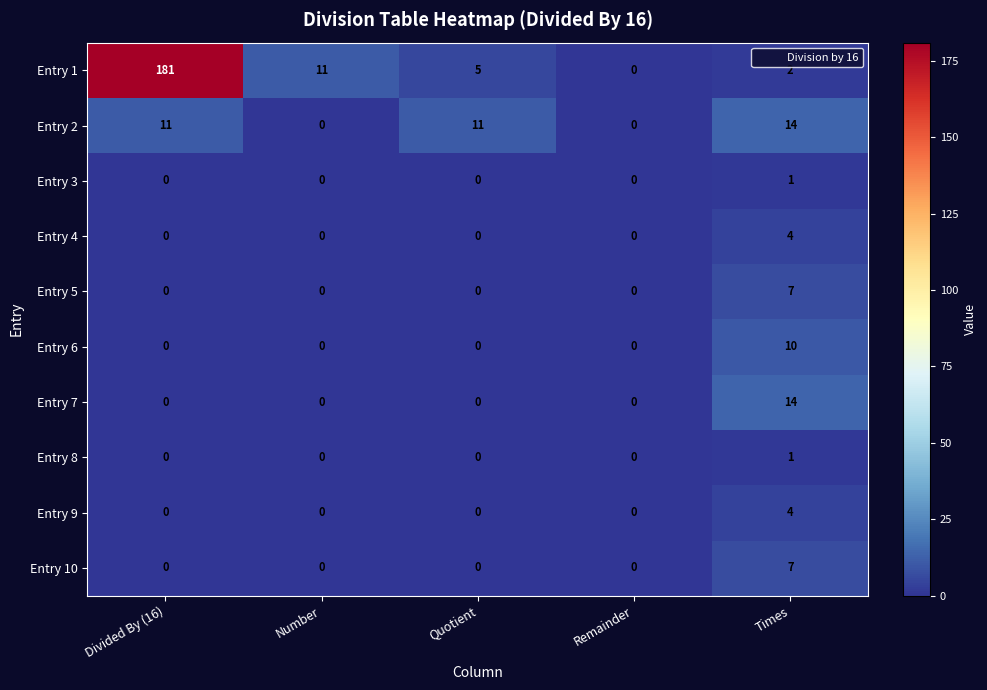

What is the spread (max minus min) of values at Times?

13